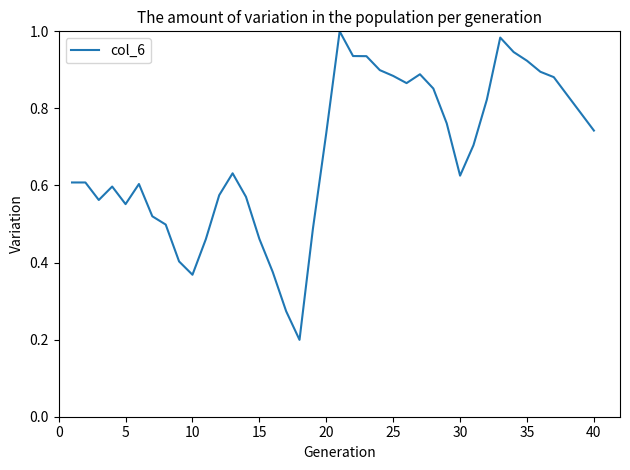

How many lines are shown in the chart?

1